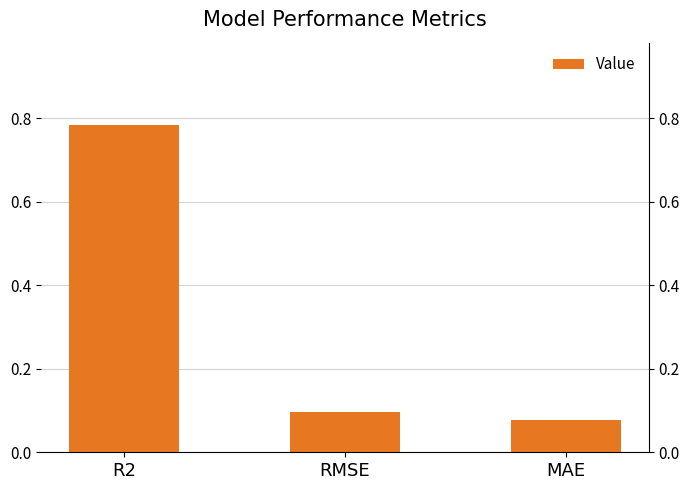

What position from the left is MAE?

3